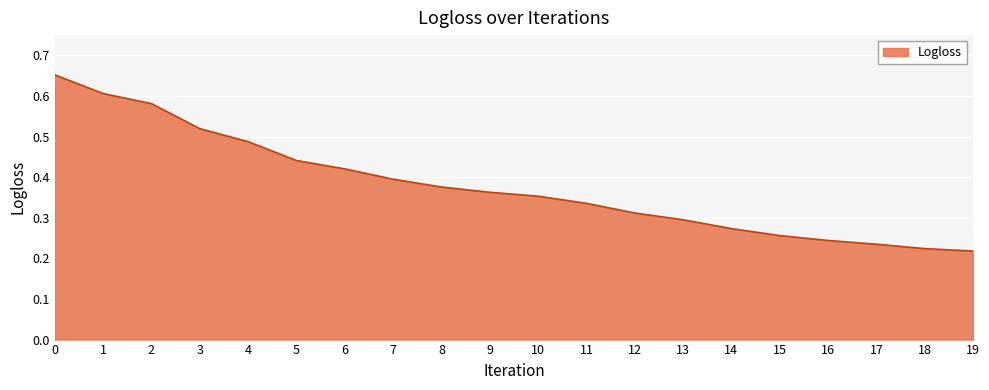

Which has a higher value, 11 or 3?

3